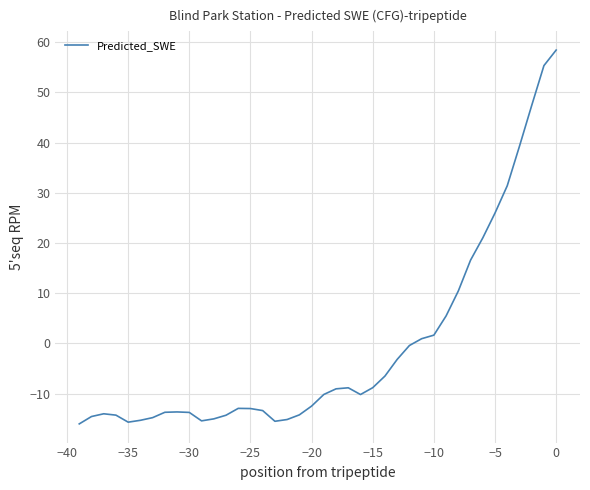

What is the difference between the maximum and minimum values?

74.4